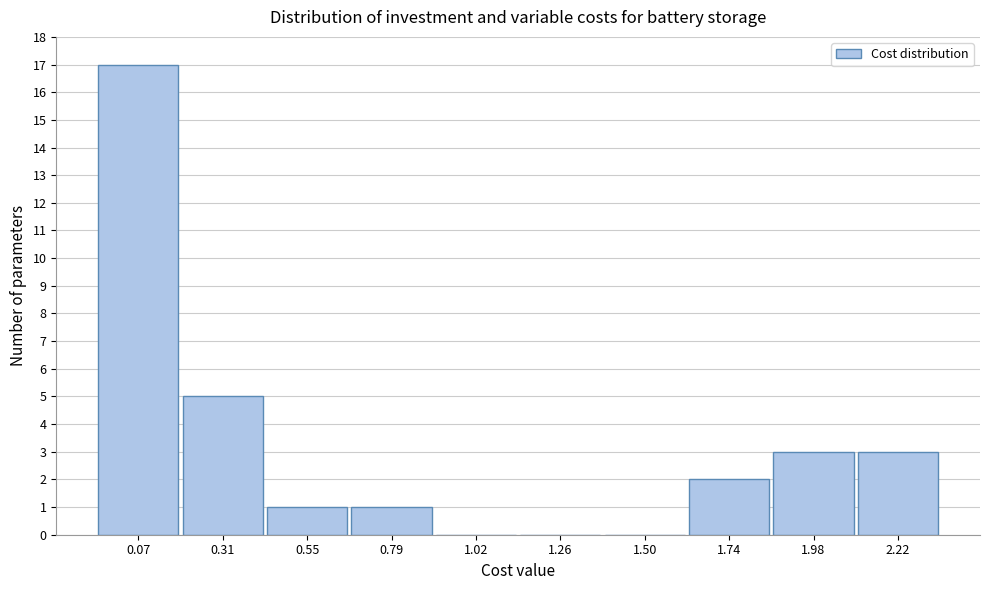

Reading left to right, extract all data points from this chart.

0.07=17	0.31=5	0.55=1	0.79=1	1.02=0	1.26=0	1.50=0	1.74=2	1.98=3	2.22=3